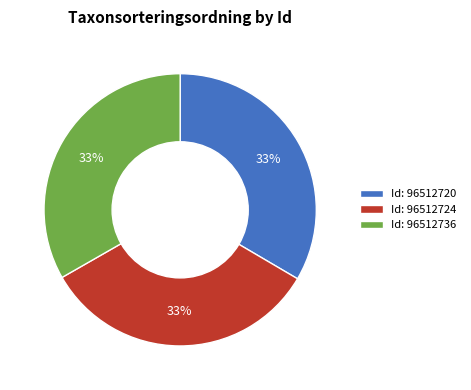

To the nearest percent, what portion does Id: 96512720 represent?

33%